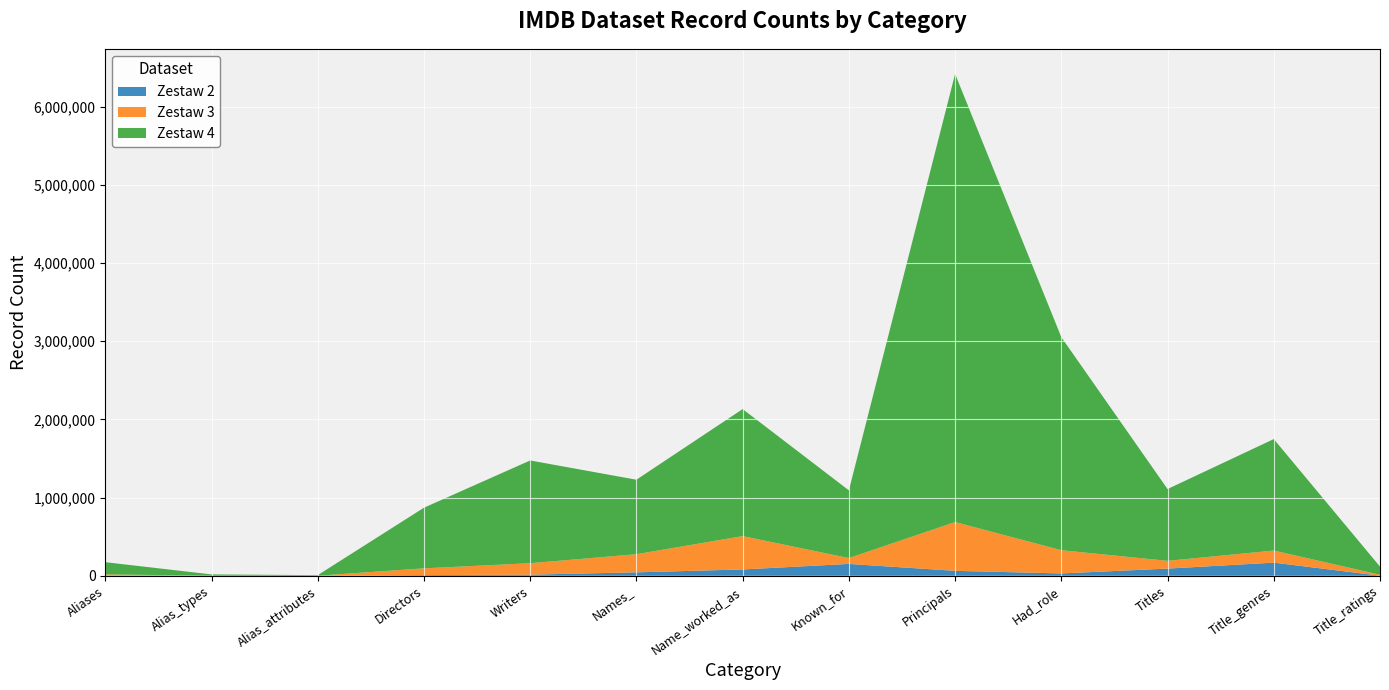

Reading left to right, transcribe all the data shown in this chart.

Zestaw 2: Aliases=1544	Alias_types=153	Alias_attributes=72	Directors=8736	Writers=14538	Names_=43900	Name_worked_as=80761	Known_for=151629	Principals=63193	Had_role=29964	Titles=91850	Title_genres=168017	Title_ratings=1179
Zestaw 3: Aliases=15864	Alias_types=1544	Alias_attributes=791	Directors=86446	Writers=146176	Names_=232019	Name_worked_as=426658	Known_for=74601	Principals=623794	Had_role=296981	Titles=99137	Title_genres=154536	Title_ratings=11928
Zestaw 4: Aliases=156289	Alias_types=15864	Alias_attributes=7260	Directors=775349	Writers=1313749	Names_=952414	Name_worked_as=1624184	Known_for=866339	Principals=5730001	Had_role=2724153	Titles=918225	Title_genres=1425353	Title_ratings=104047